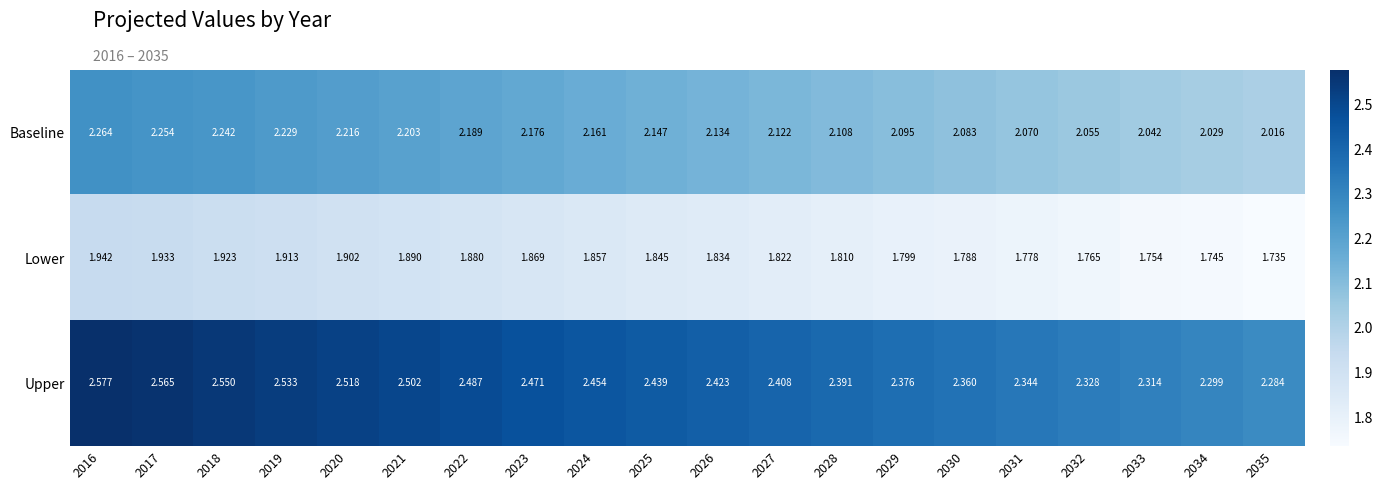

How many series are shown in this chart?

3